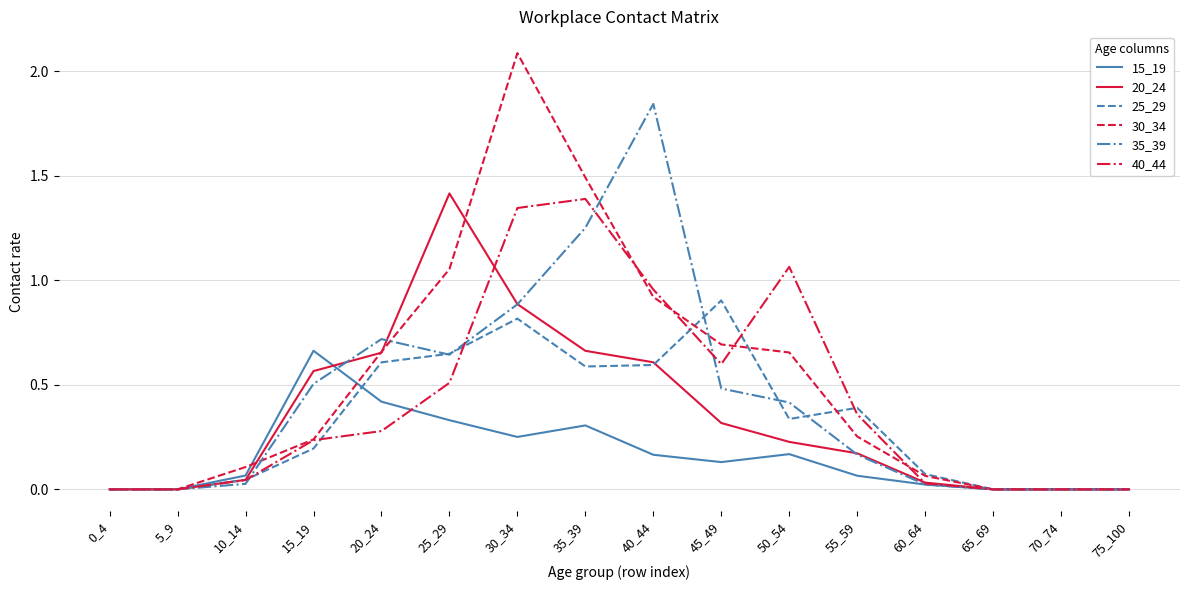

At which label is 30_34 closest to 1?

25_29